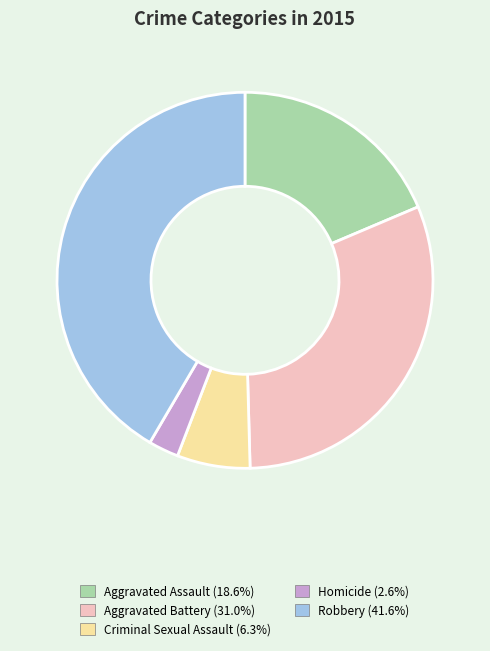

Does any single category account for the majority?

No